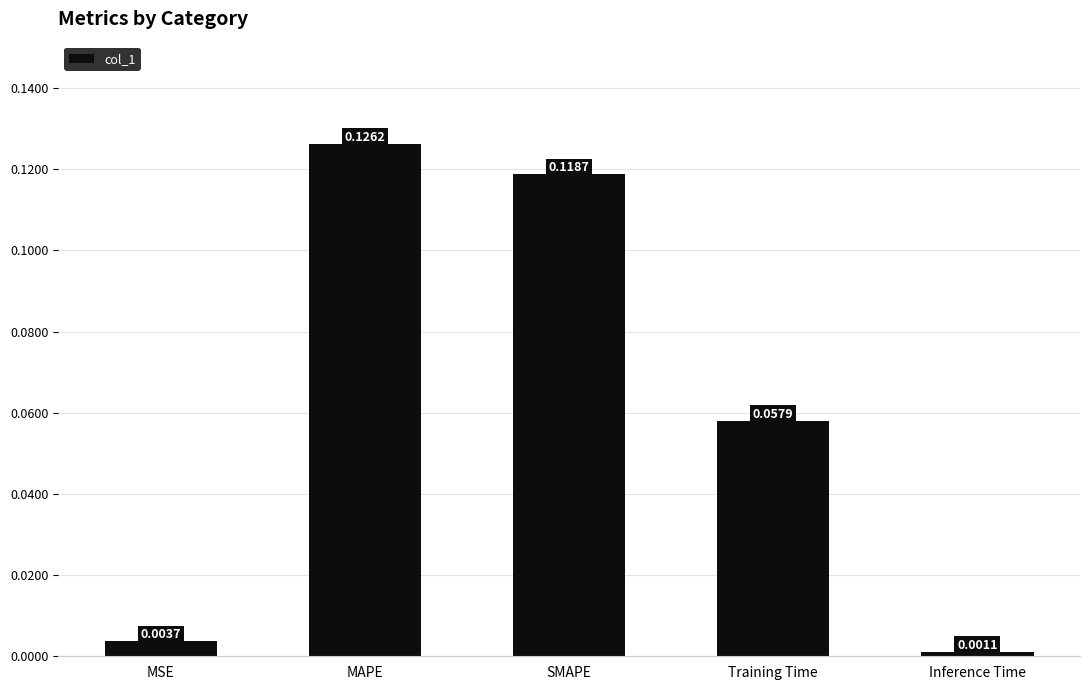

What is the sum of all values?

0.3